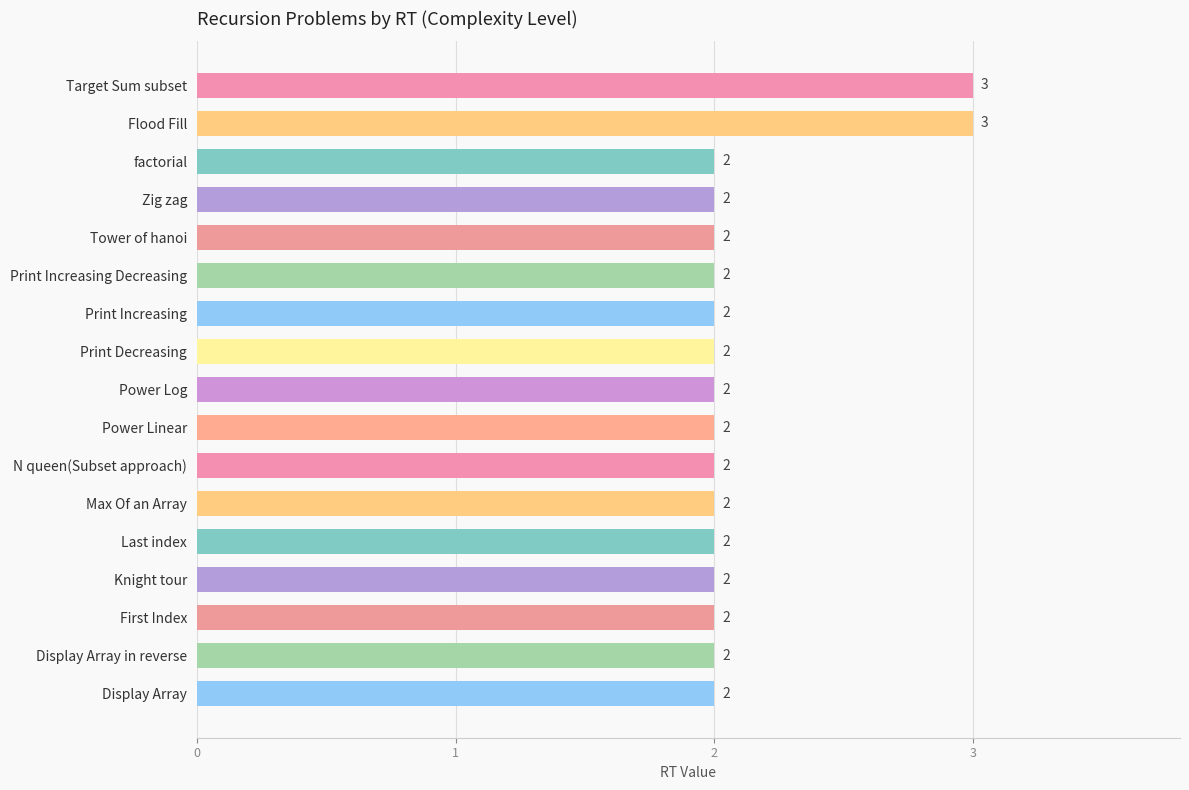

Reading top to bottom, list all the values displayed in this chart.

3	3	2	2	2	2	2	2	2	2	2	2	2	2	2	2	2